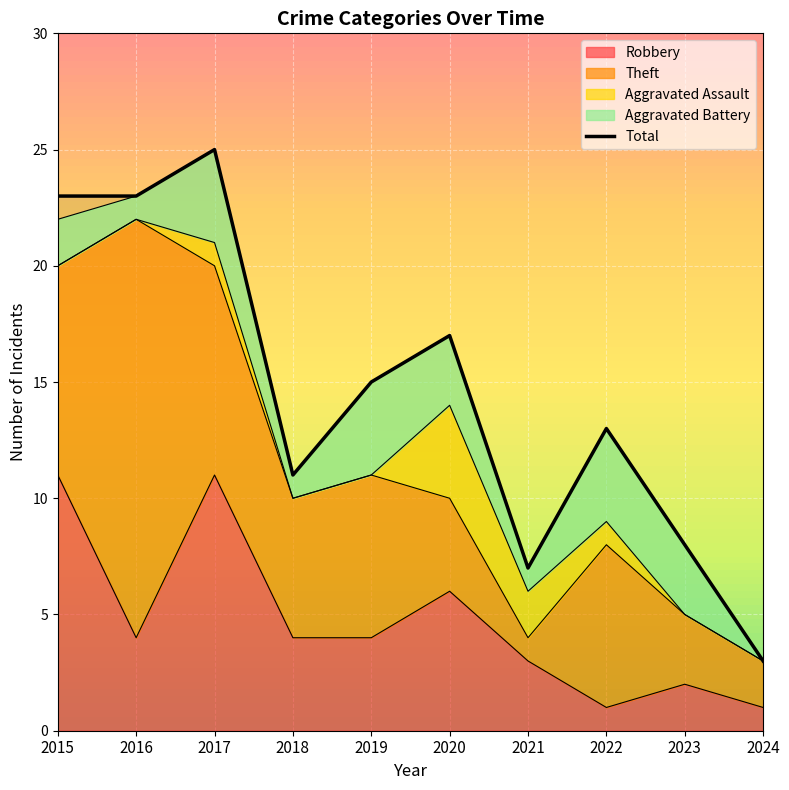

True or false: Aggravated Assault and Robbery cross at least once.

False